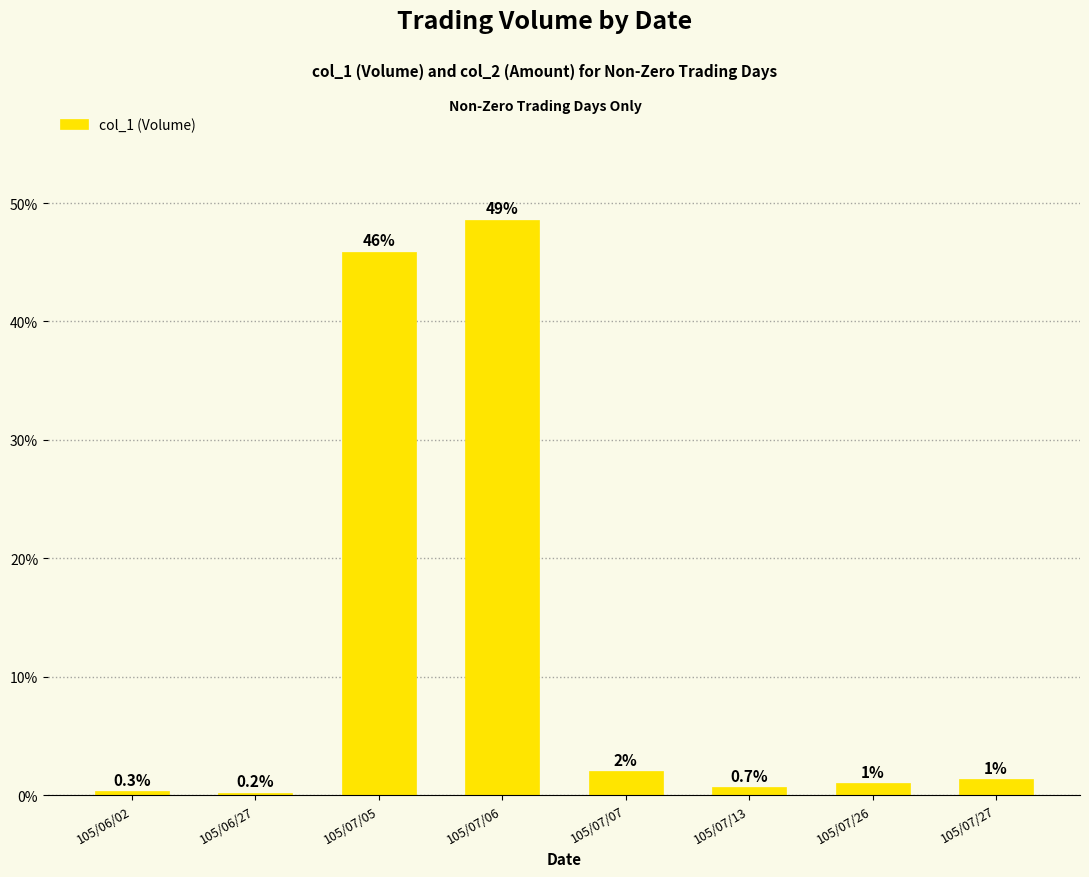

Are the bars grouped side by side (vs. stacked)?

No